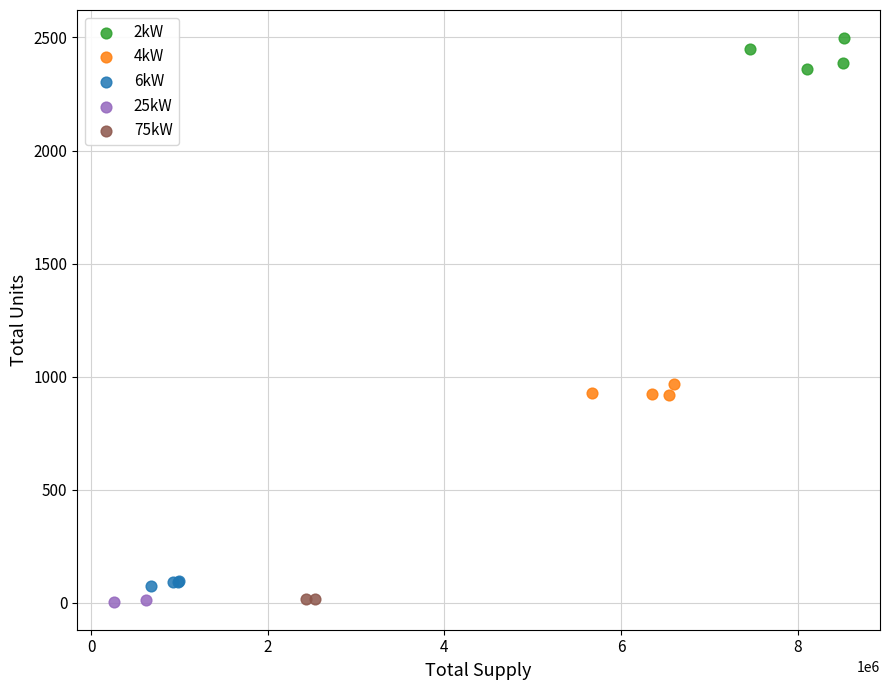

What are all the series names shown in the legend?

2kW, 4kW, 6kW, 25kW, 75kW